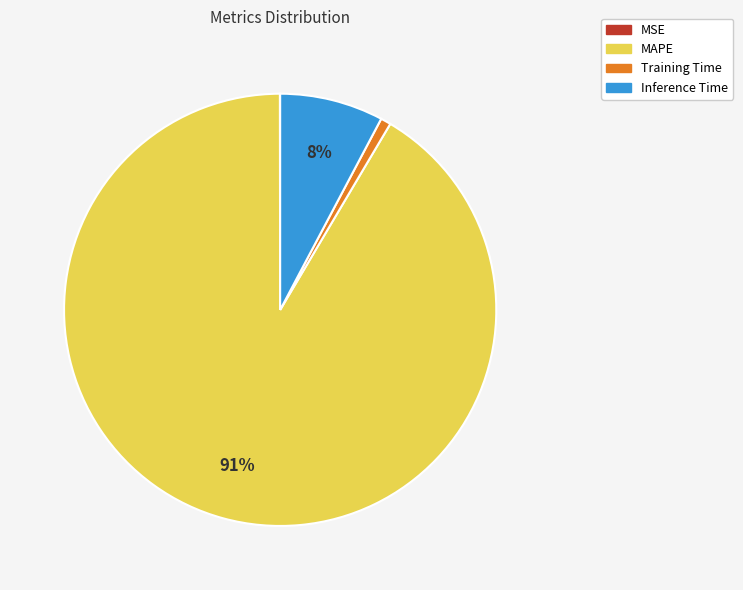

Which slice represents more than half of the pie?

MAPE